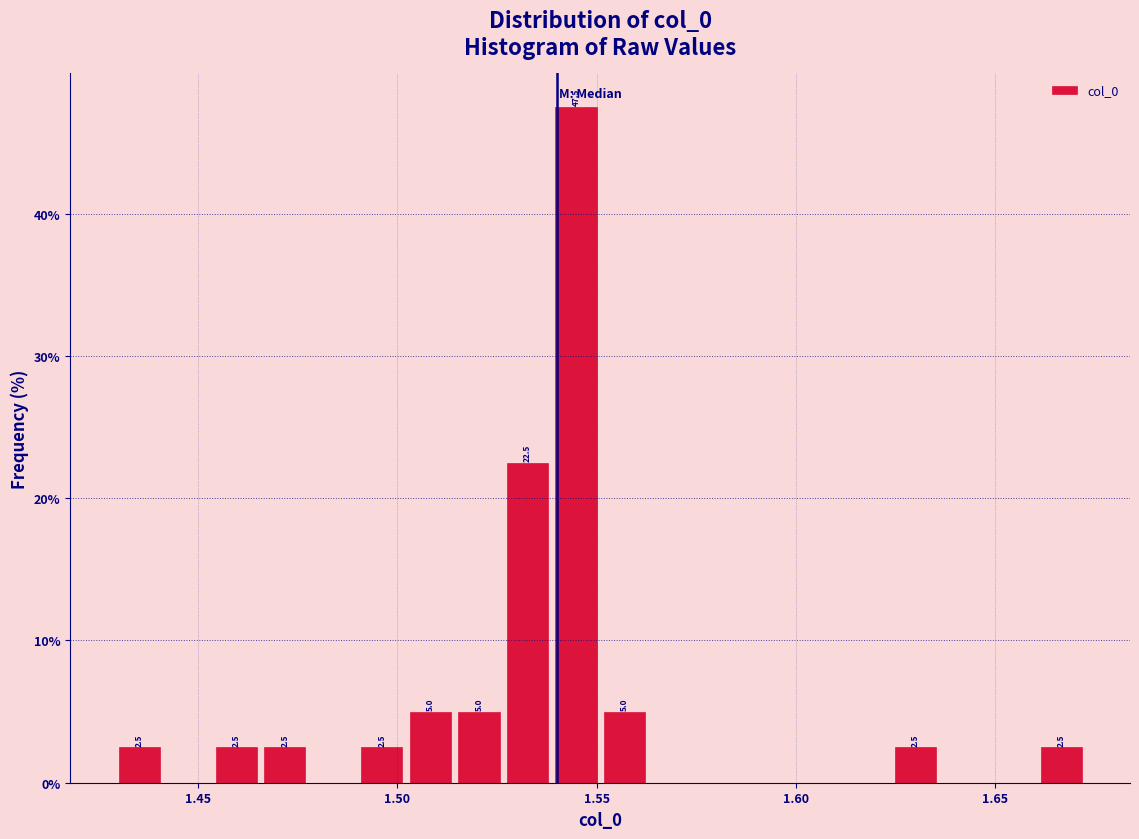

Read against the x-axis, roughly where is the centre of the tallest bar?

1.545